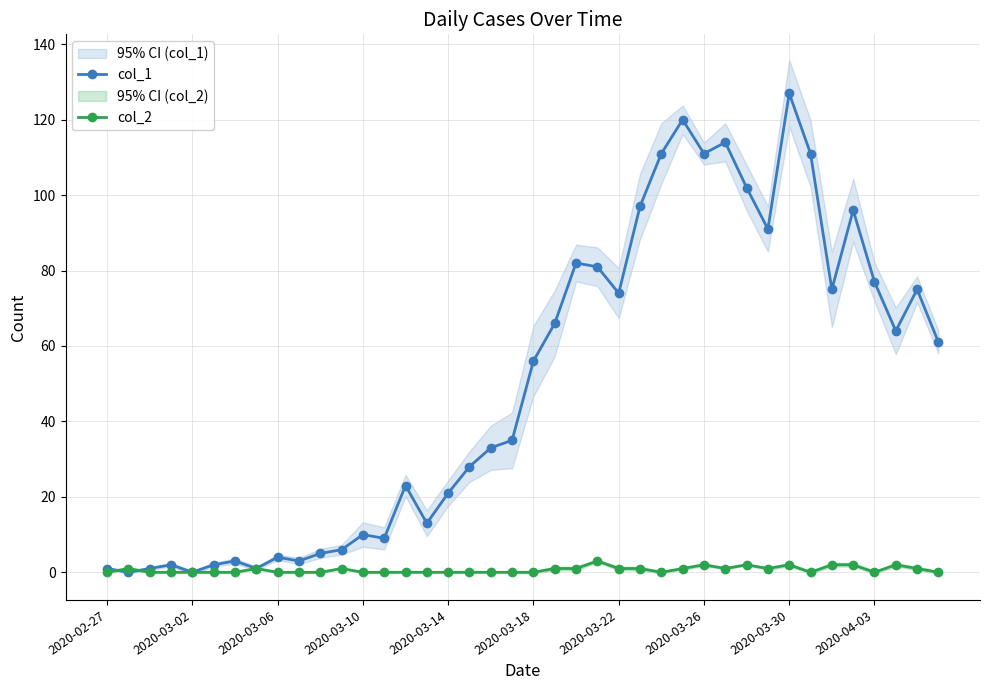

The value of col_2 at 2020-03-18 is 0. True or false?

True